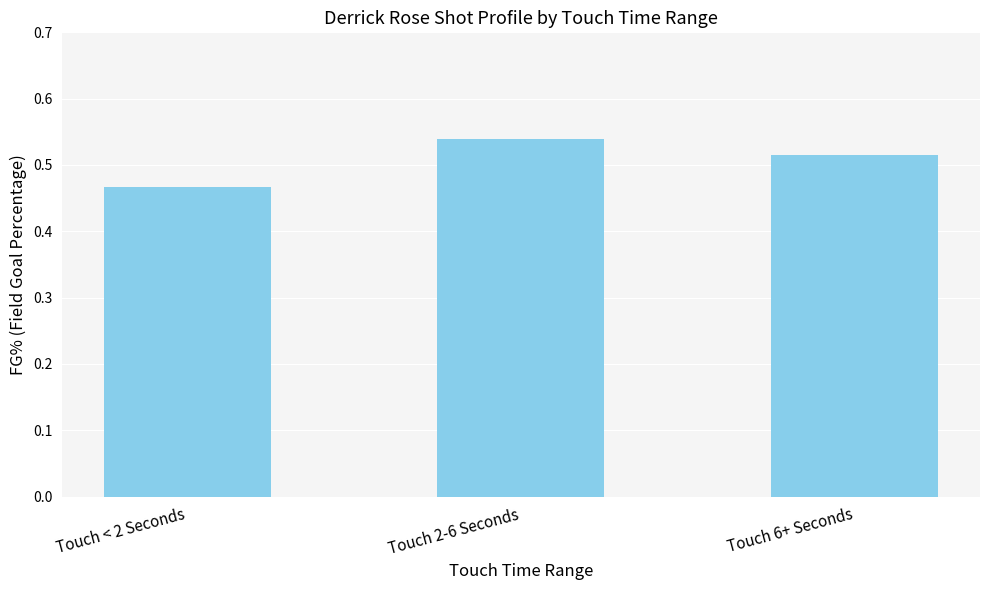

How many bars are there in total?

3